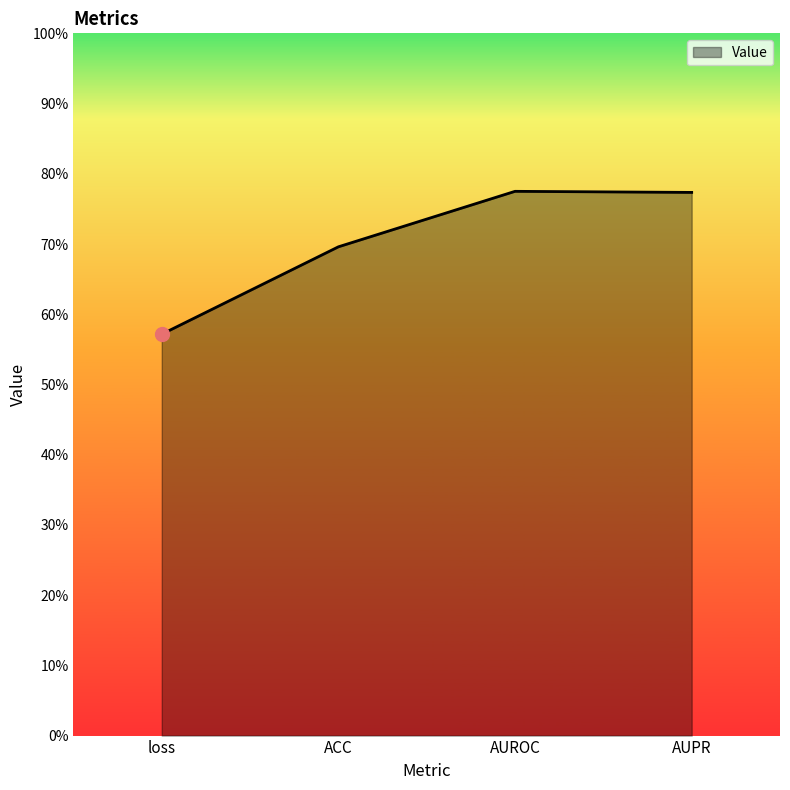

Where is the data nearest to the value 0?

loss